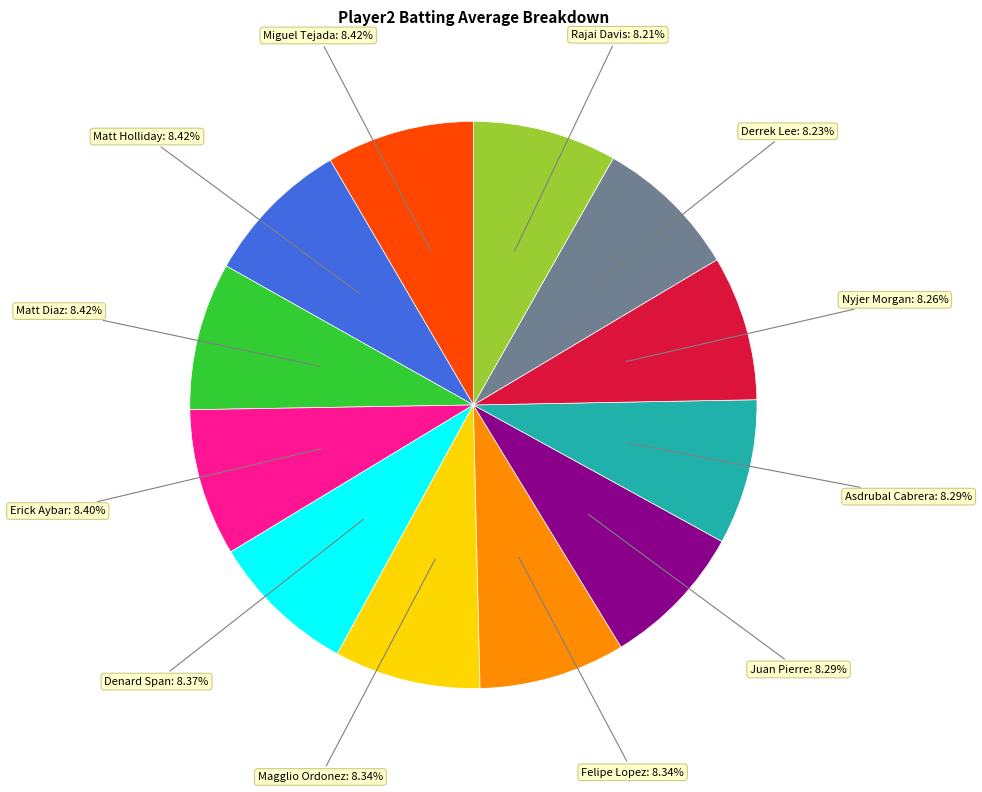

Does any single category account for the majority?

No